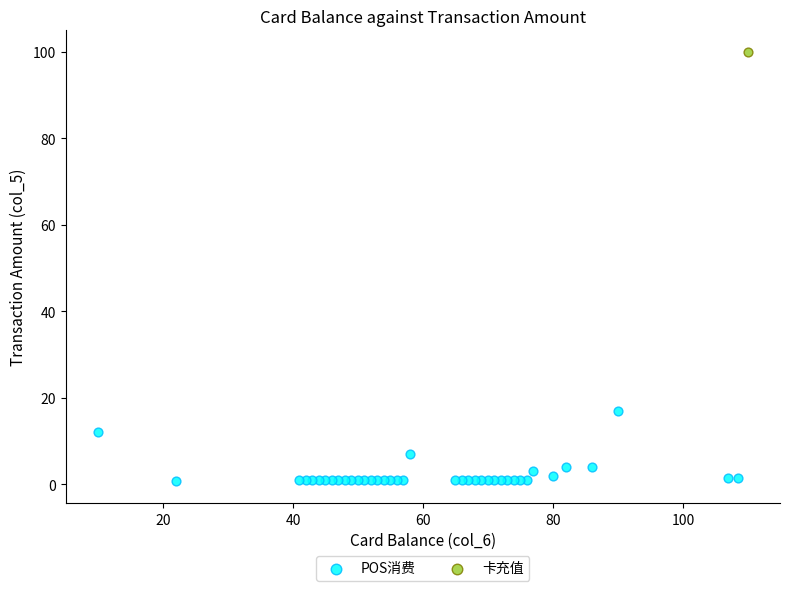

What are all the series names shown in the legend?

POS消费, 卡充值